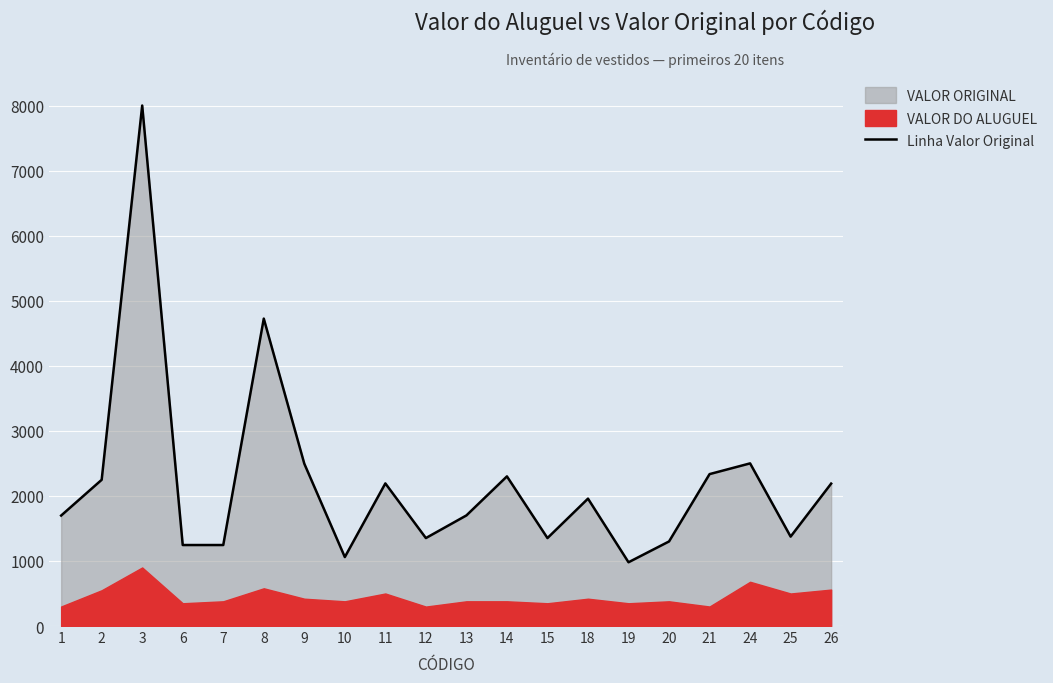

How many data points does each series have?

20